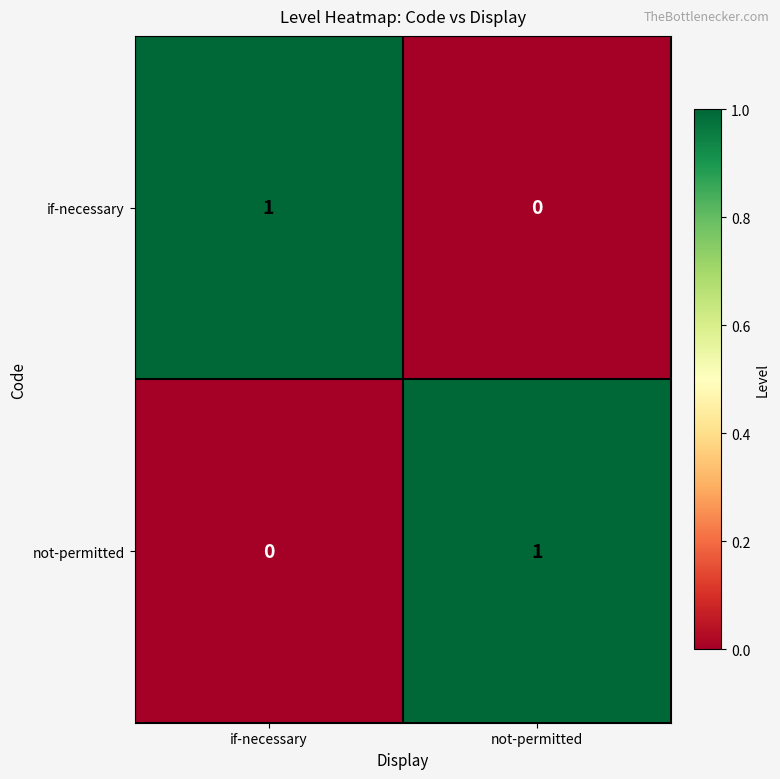

At how many categories does at least one series exceed 0?

2